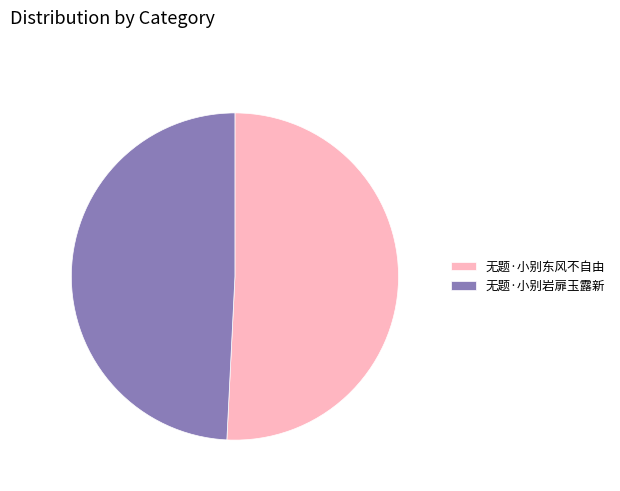

How many slices are in this pie chart?

2